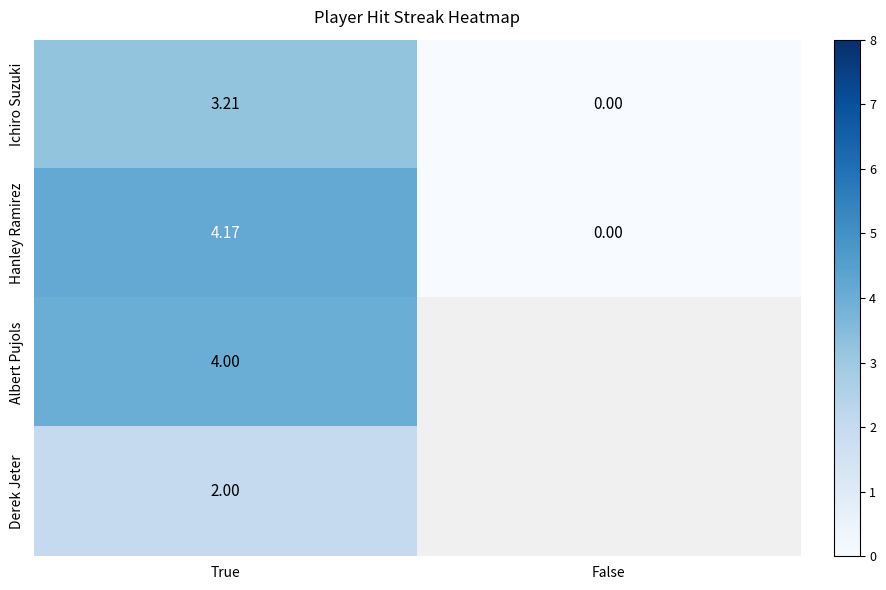

True or false: Derek Jeter has a value of 1.0 at True.

False